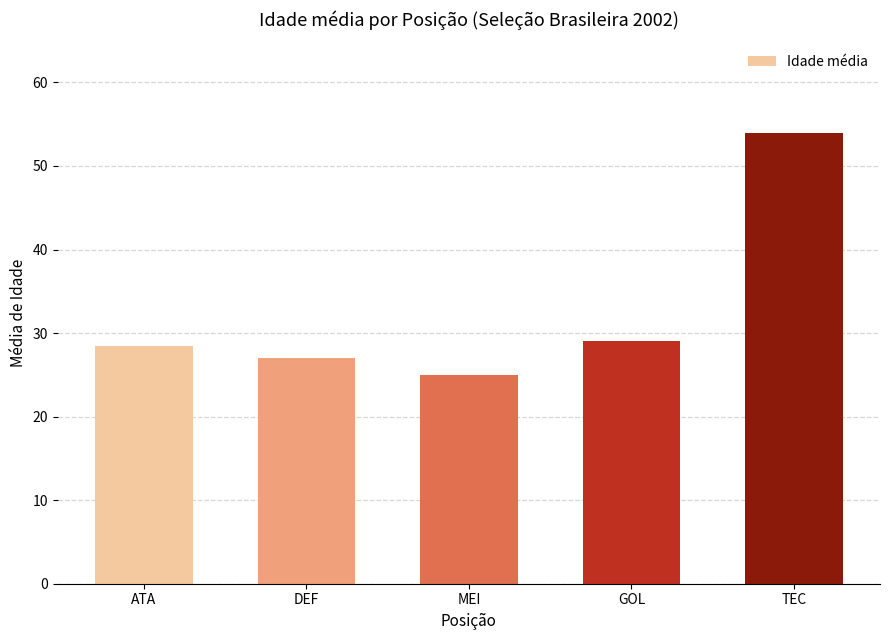

Where does the data first go above 28?

ATA